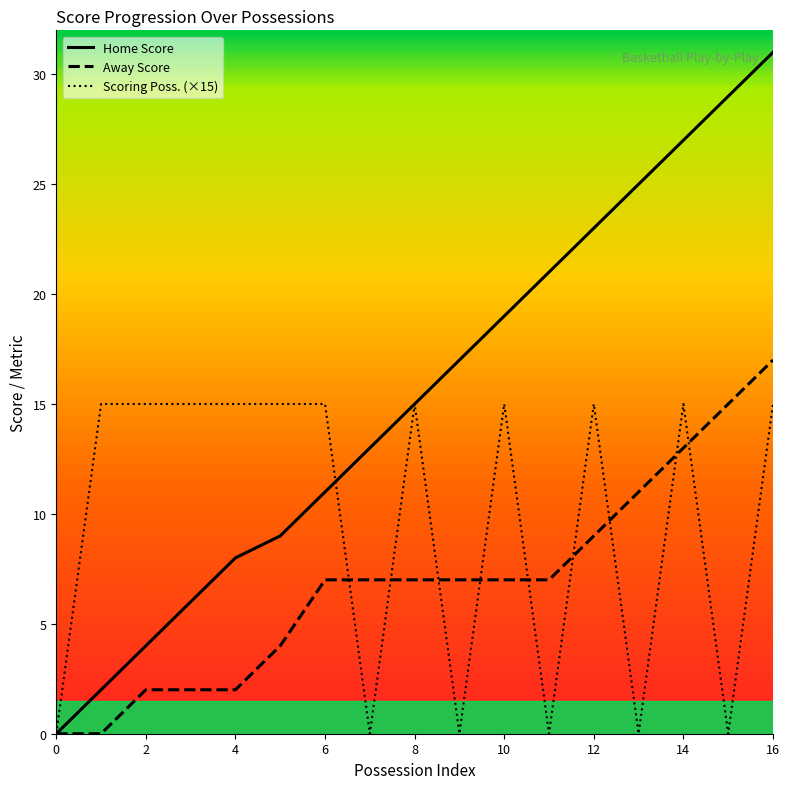

How many values in the Scoring Poss. (×15) series are below 15?

6